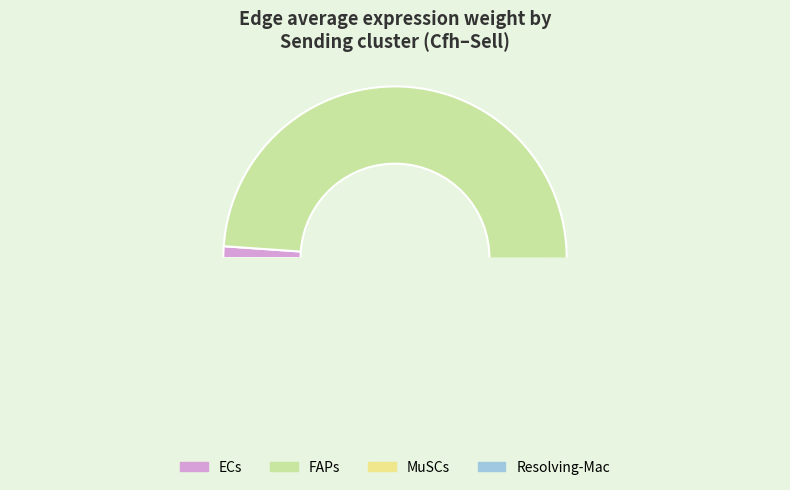

Is it true that MuSCs is 19% of the pie?

False